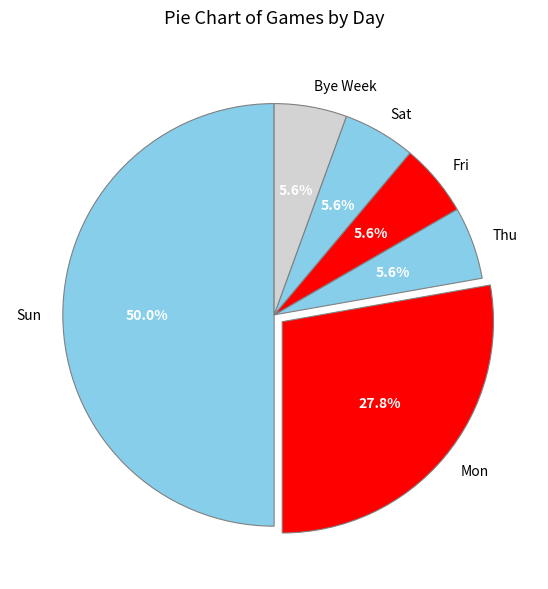

What is the ratio of the value at Mon to the value at Sat?

5.0